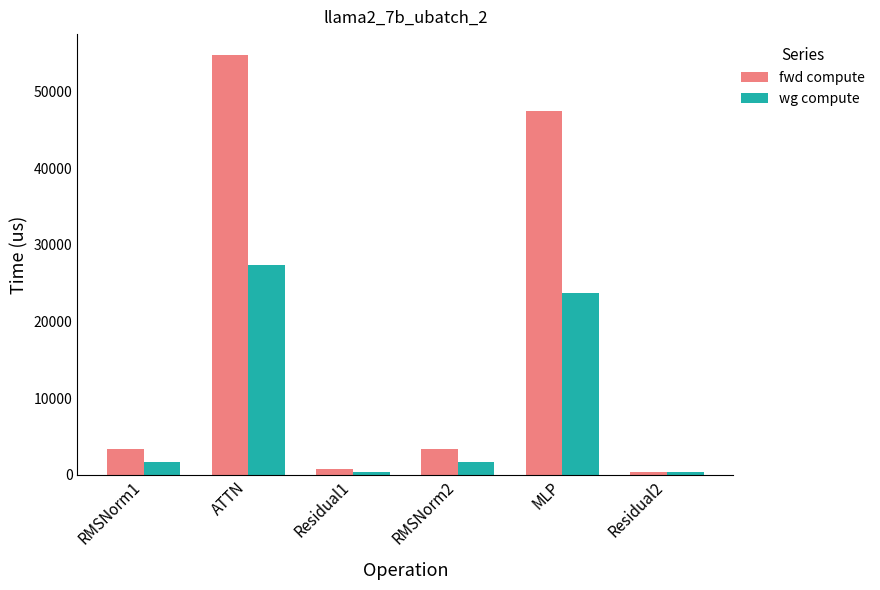

Where does the fwd compute series first go above 3391?

RMSNorm1